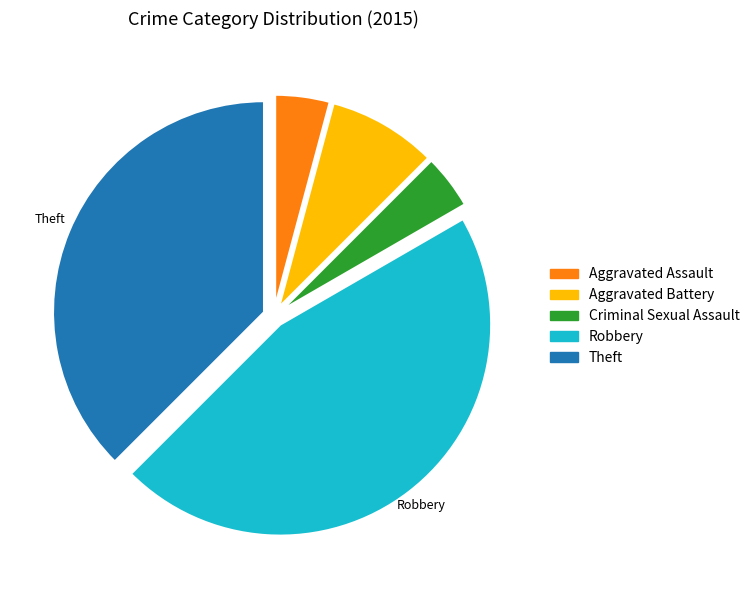

Approximately how many times larger is the value at Robbery compared to Criminal Sexual Assault?

11.0